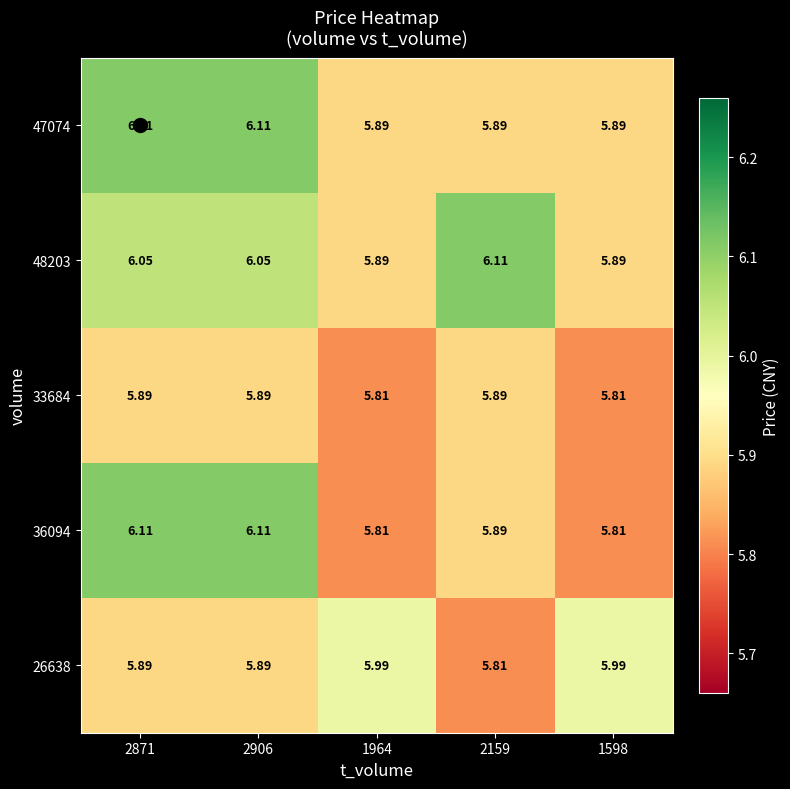

How many series are shown in this chart?

5